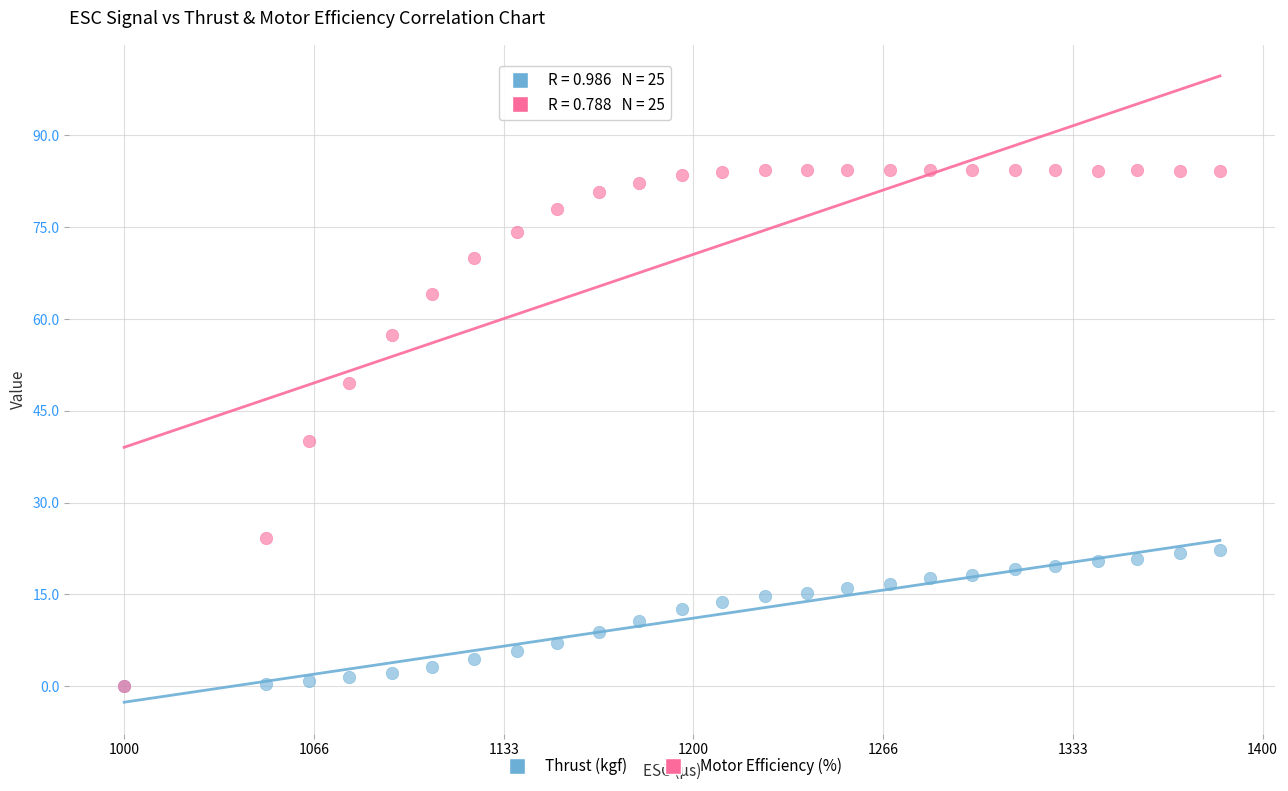

In the Motor Efficiency (%) series, what Y value is closest to 42?

40.1